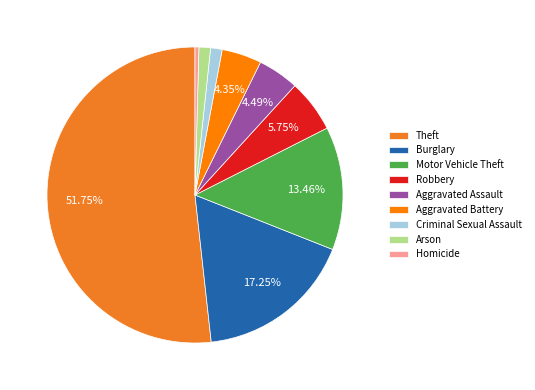

How many slices are in this pie chart?

9